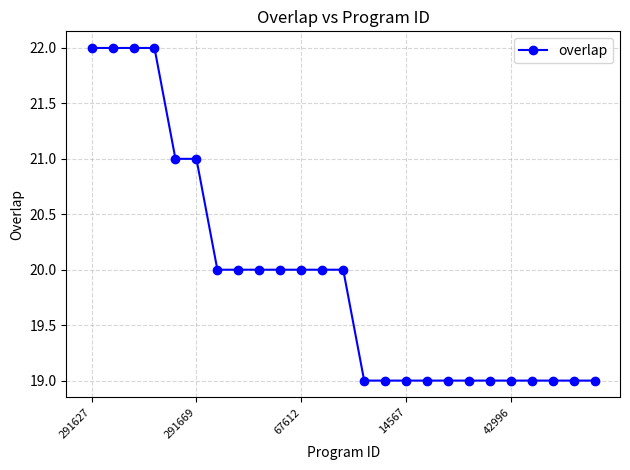

Count the values in the range 19 to 20.

19